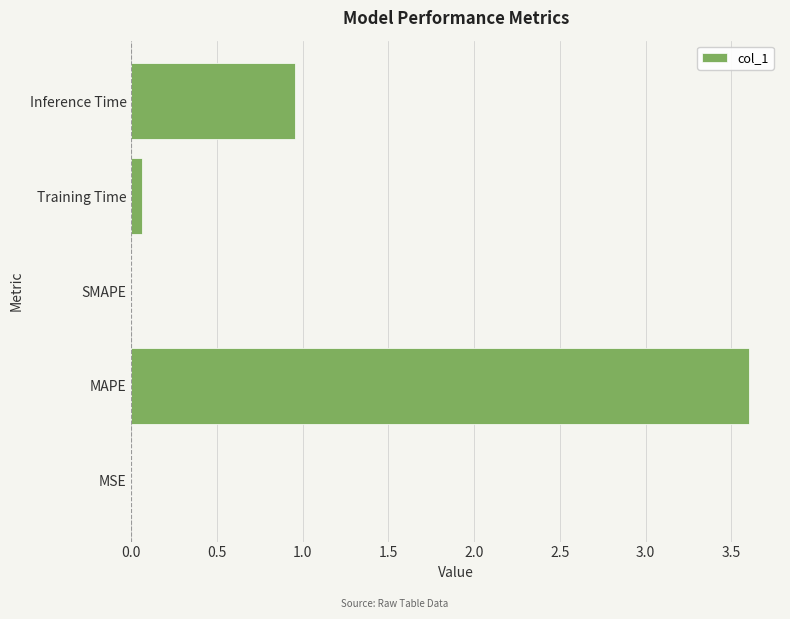

What value does the data have at MAPE?

3.6